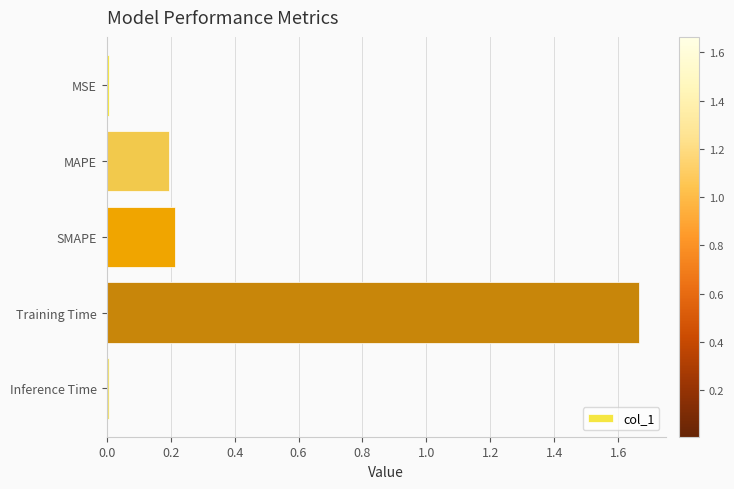

The chart shows a value of 0.0 at Inference Time. True or false?

True